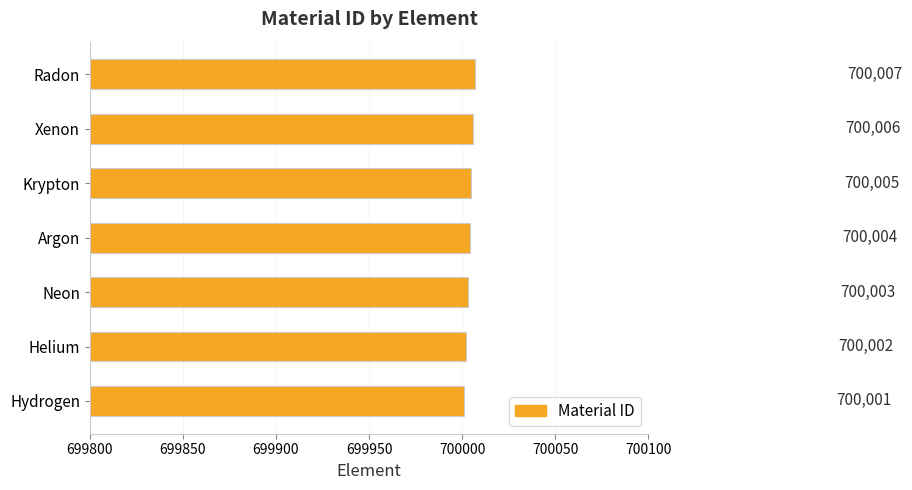

What is the sum of all values?

4900028